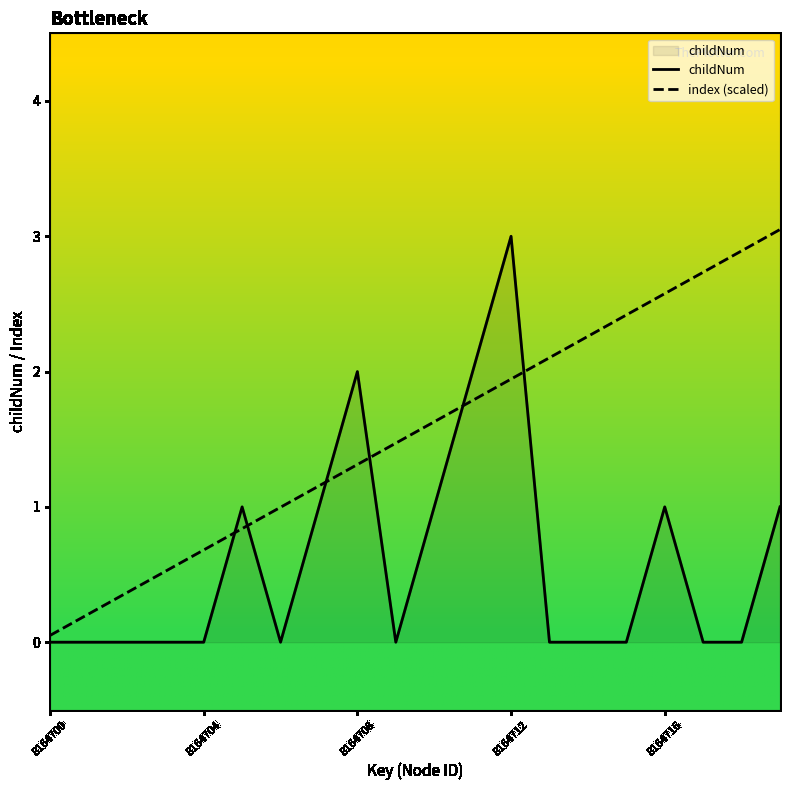

At which label is index (scaled) closest to 1?

6